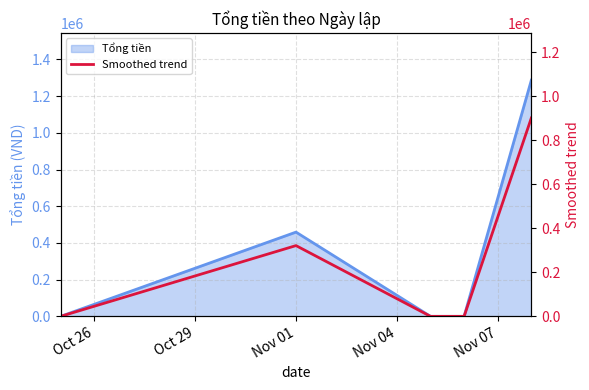

What is the highest value of the Tổng tiền series?

1287000